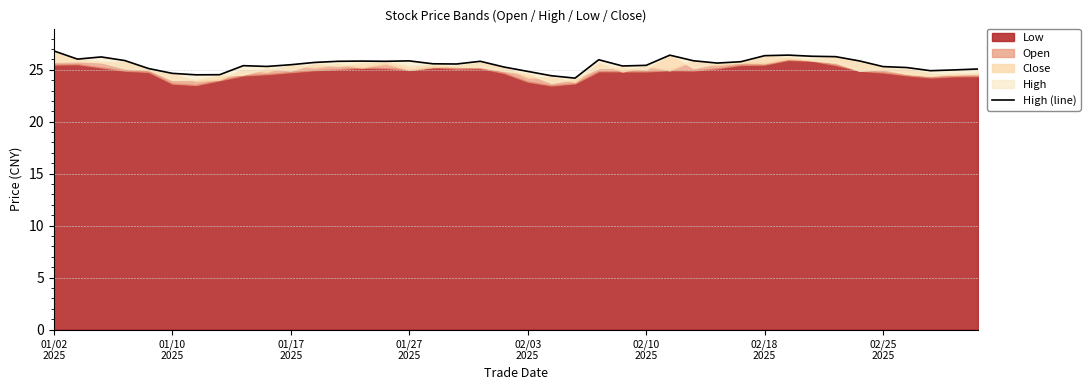

Is it true that the value at 34 is 8.6?

False